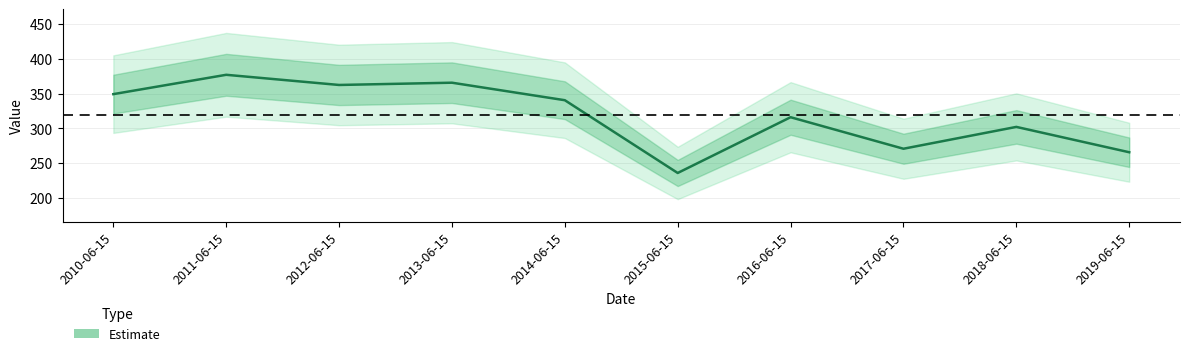

How many values are below 340?

5